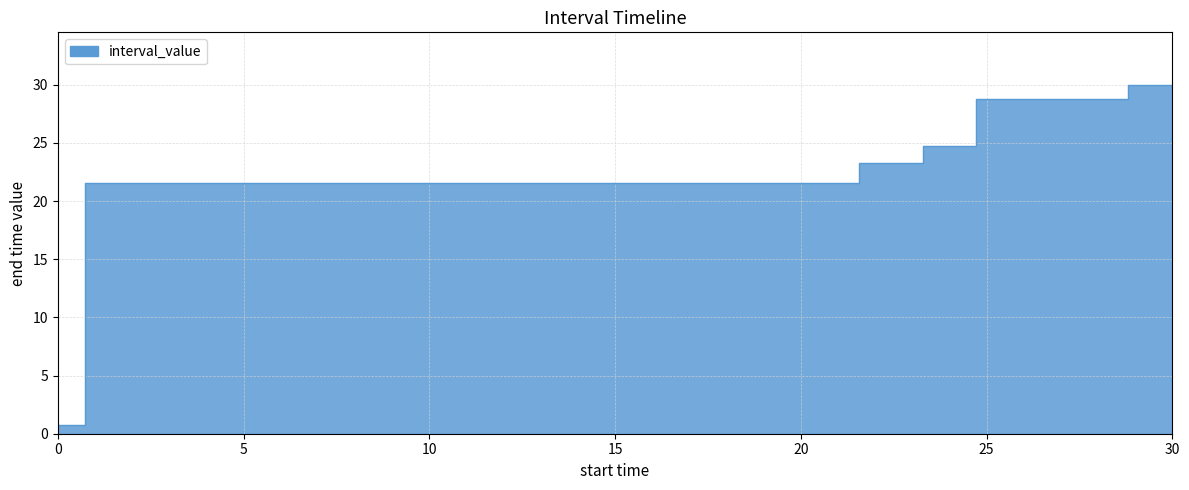

Is it true that the value at 28.804 is 30.0?

True